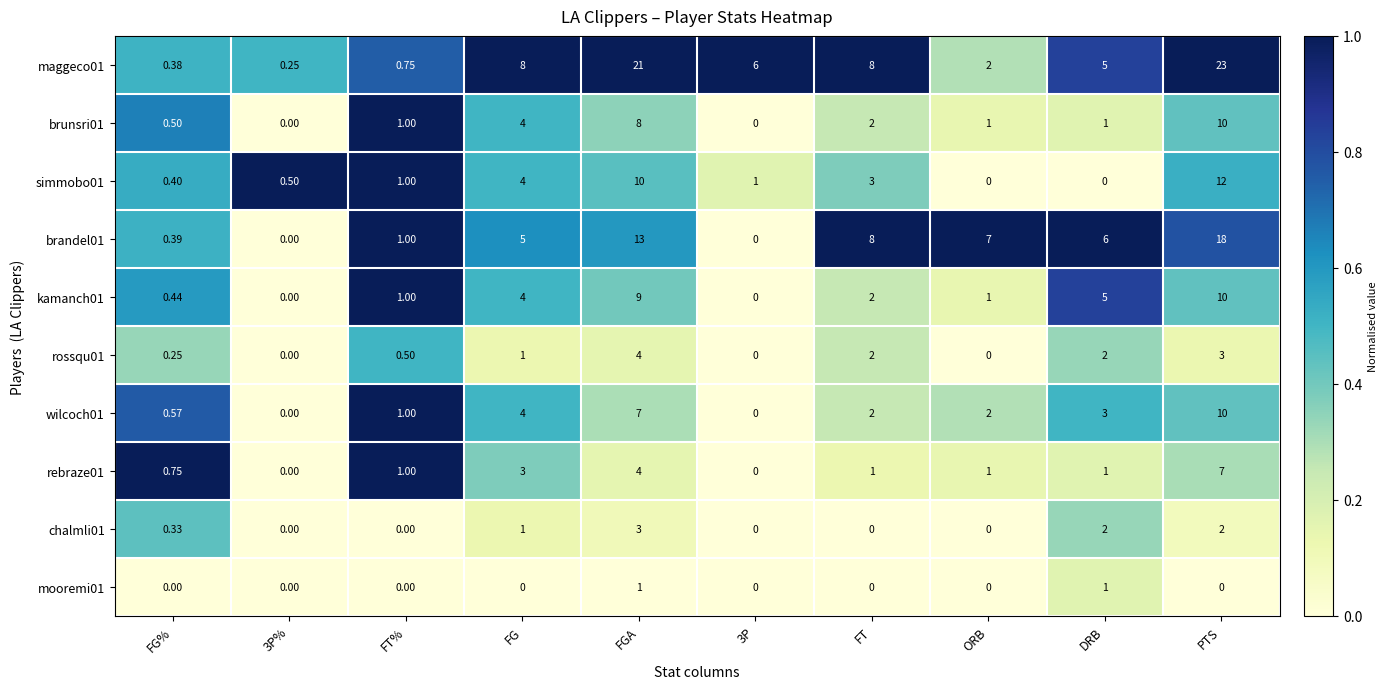

Count the number of categories in the chart.

10